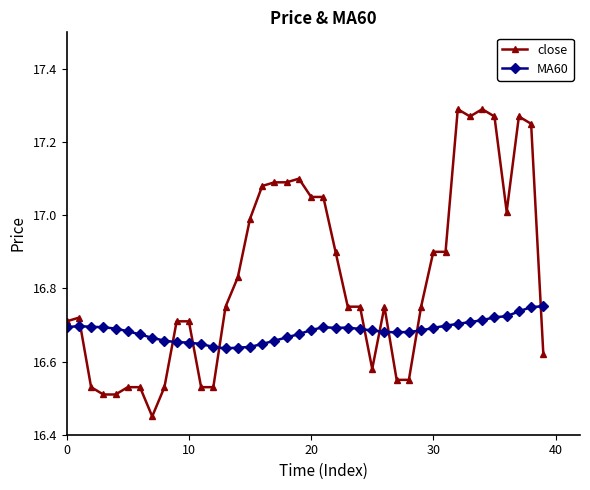

Which series has the largest total across all categories?

close